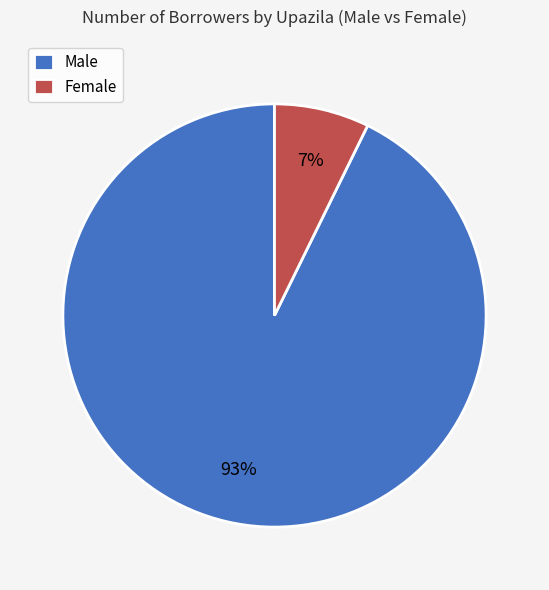

Which category has the biggest portion of the pie?

Male